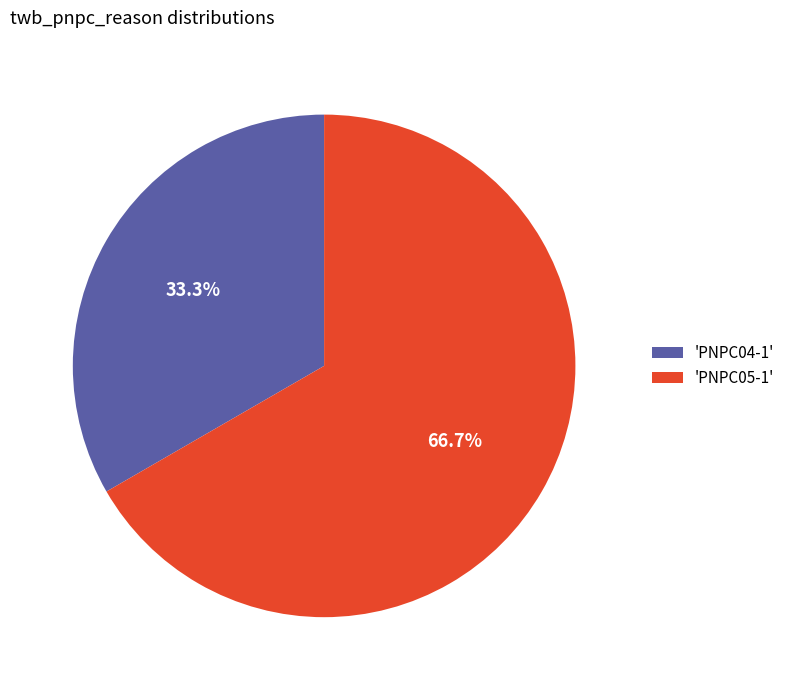

What is the total percentage of 'PNPC04-1' and 'PNPC05-1'?

100.0%